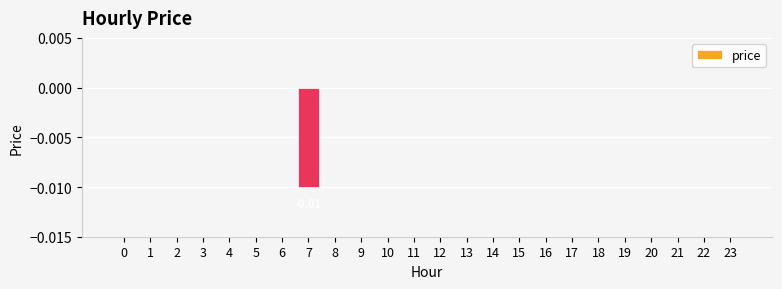

How many series are shown in this chart?

1